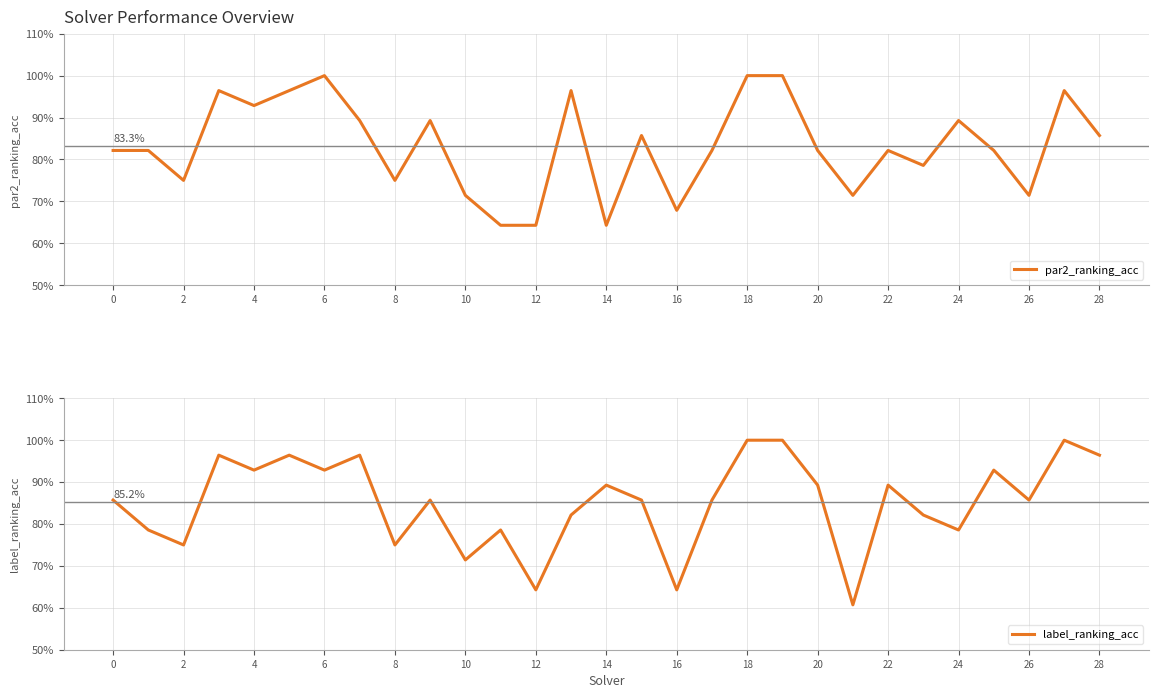

Is this an area chart (filled region under the line)?

No